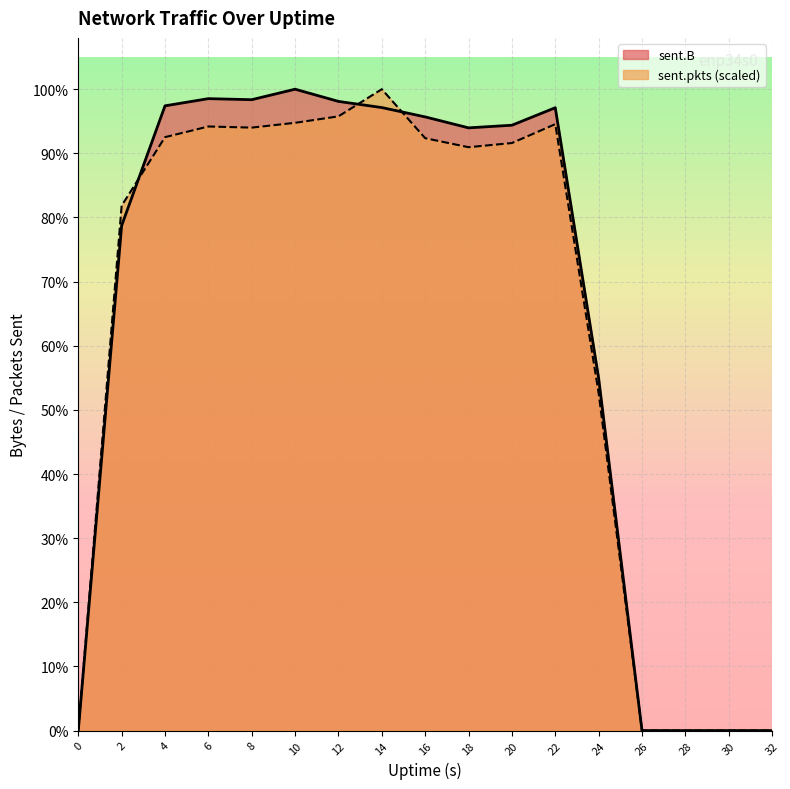

Read the sent.B value at 12.

14021768.0